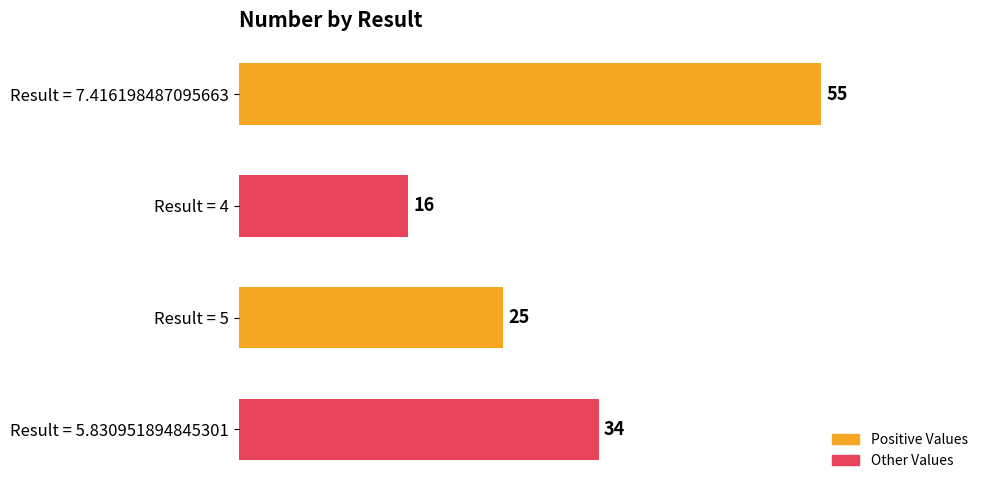

Is it true that the value at Result = 4 is 22?

False